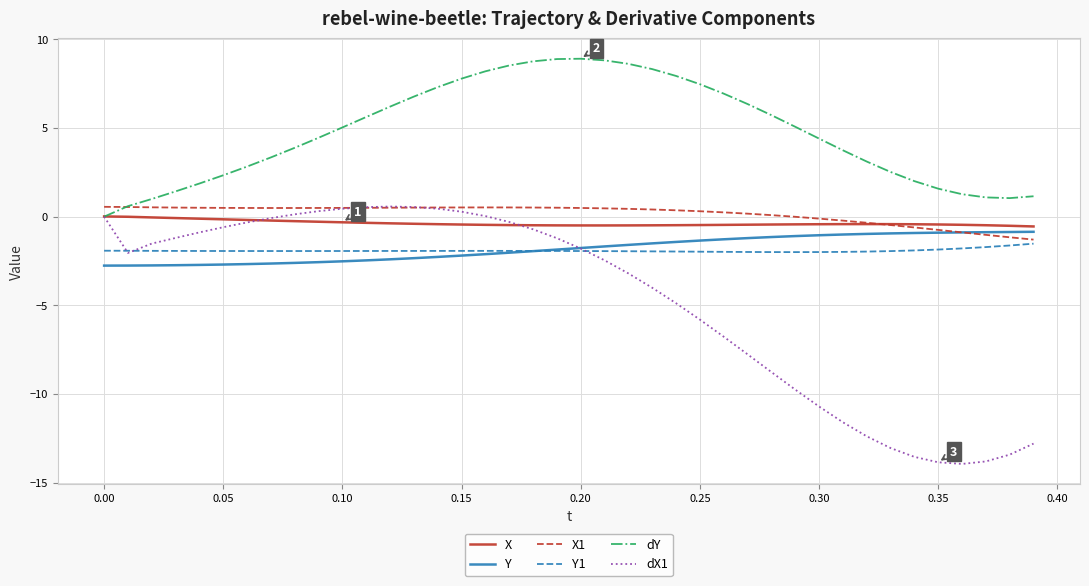

Which series has the largest total across all categories?

dY